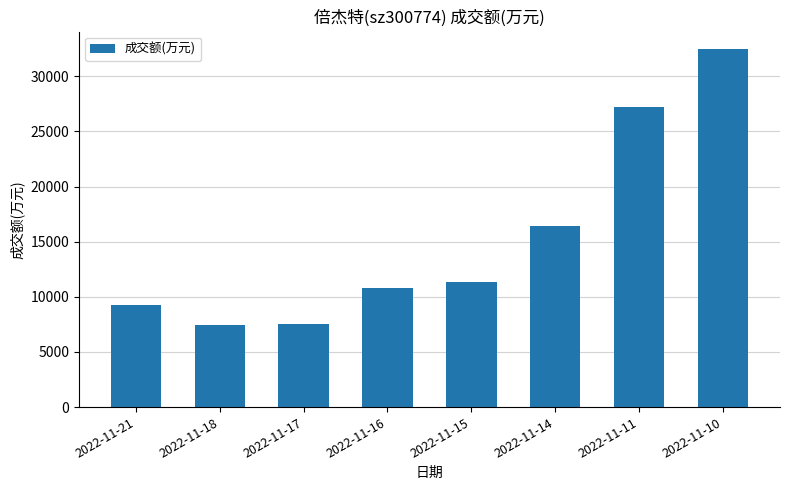

Between 2022-11-11 and 2022-11-18, which is larger?

2022-11-11